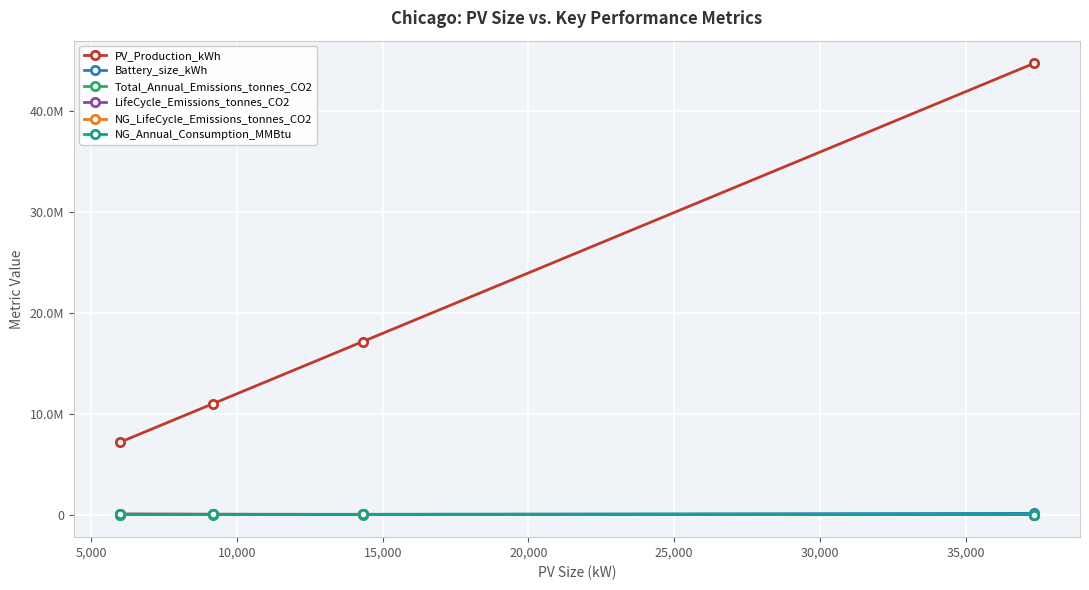

After their last crossing, which series has the higher values: Battery_size_kWh or LifeCycle_Emissions_tonnes_CO2?

Battery_size_kWh